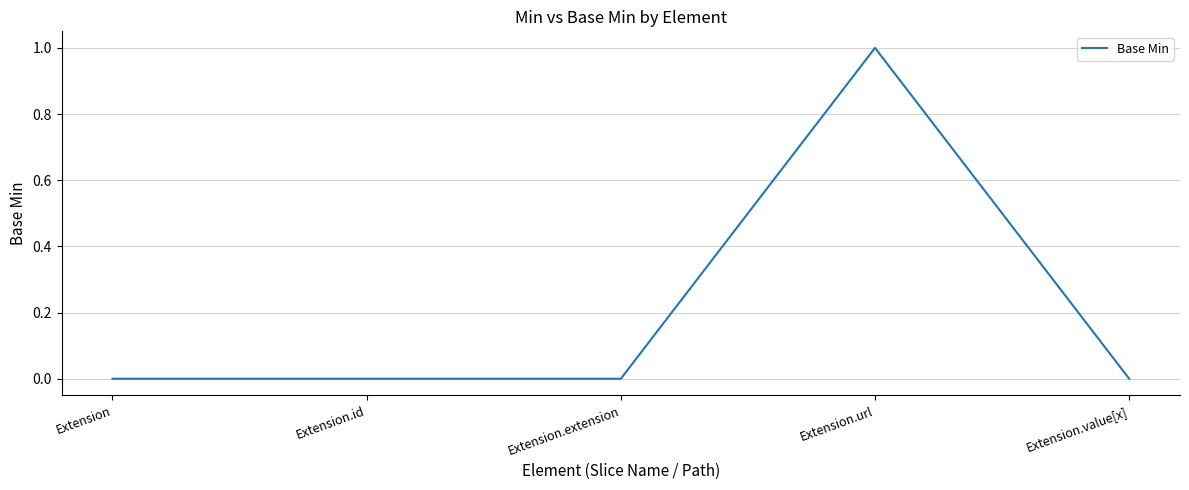

How many values are between 0 and 1?

5